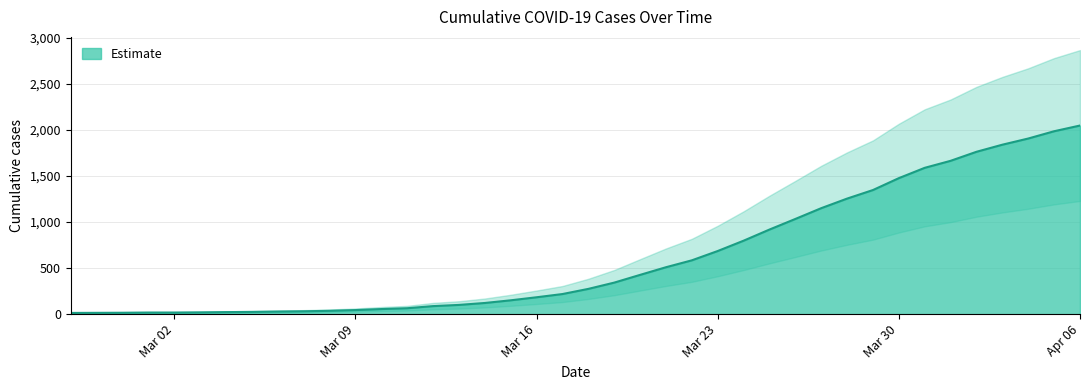

At which category does the chart reach its peak across all series?

Apr 06